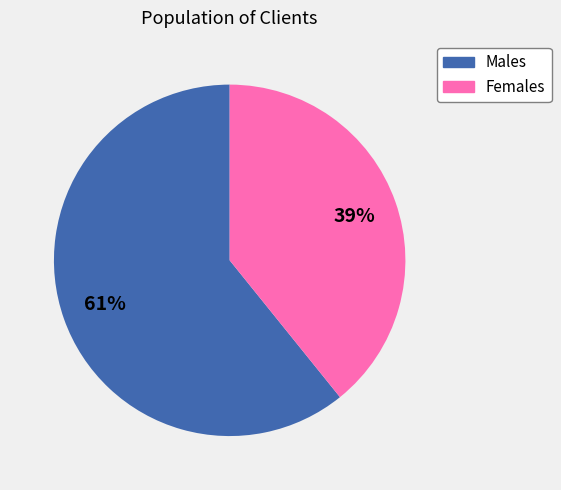

What is the ratio of the value at Males to the value at Females?

1.6